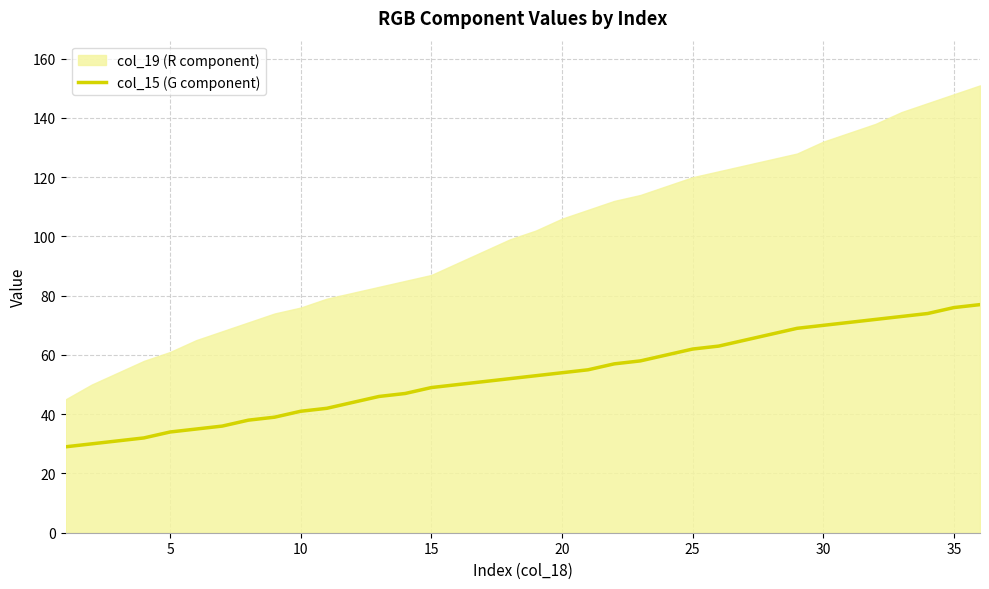

True or false: col_15 (G component) has a value of 49 at 30.

False